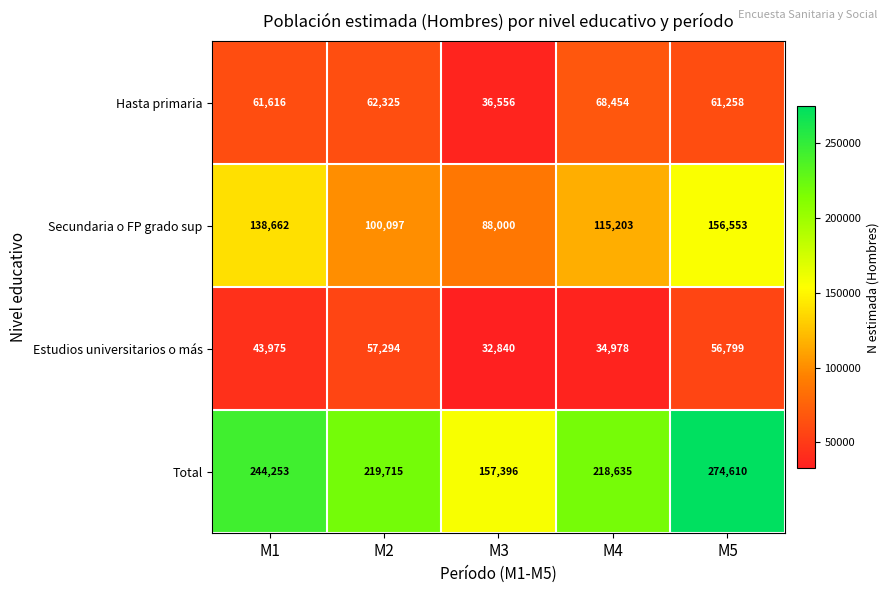

Is it true that Secundaria o FP grado sup equals 244114 at M1?

False